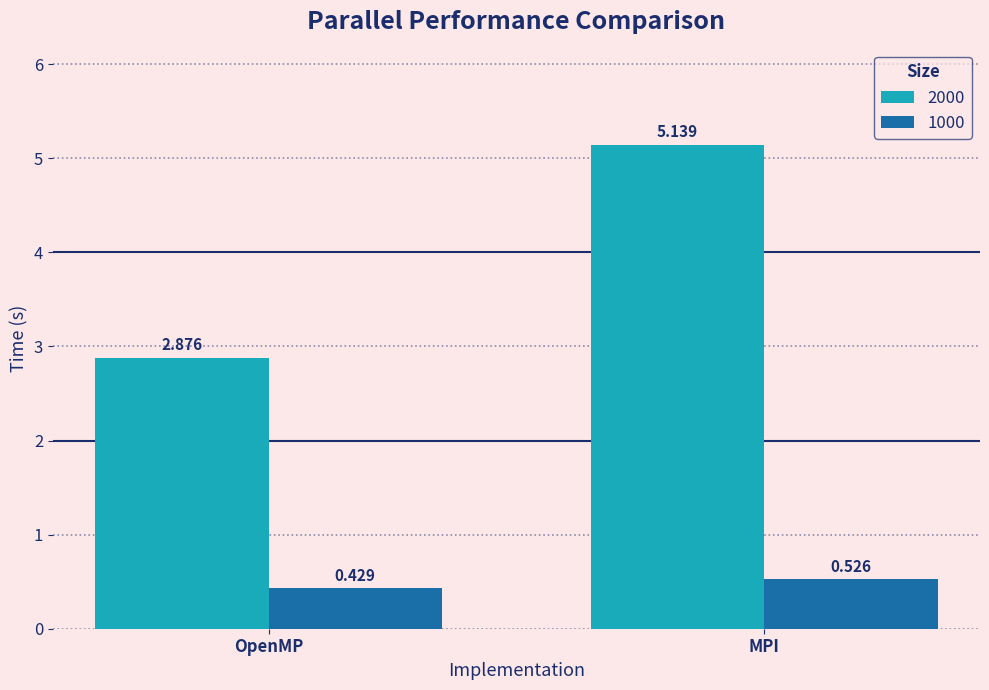

Rank the series by their maximum value, from lowest to highest.

1000, 2000